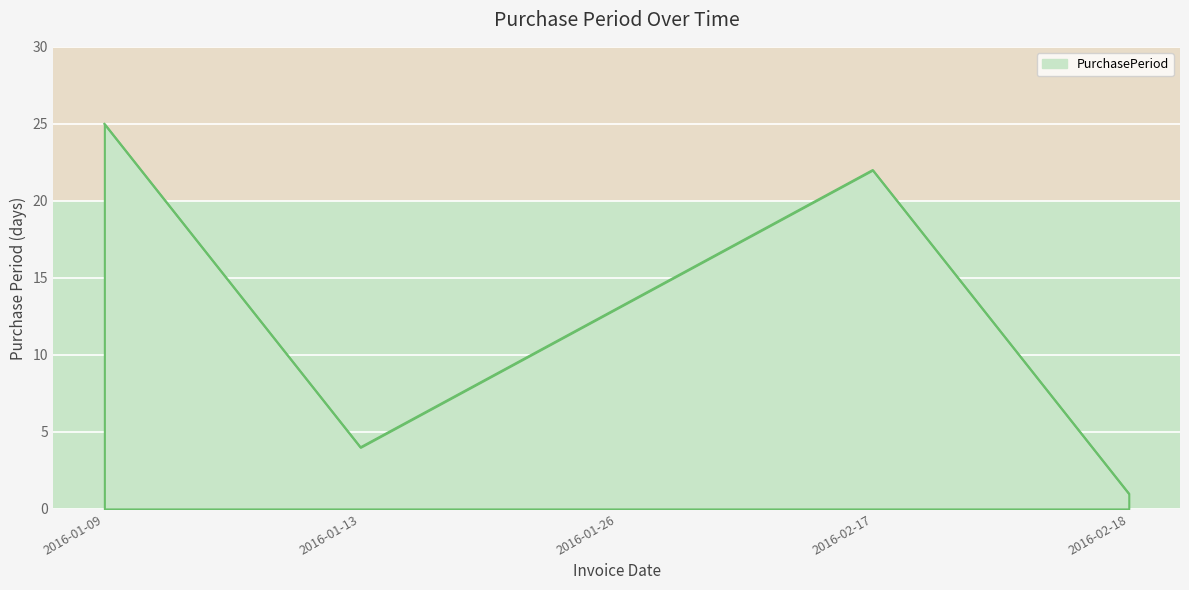

The chart shows a value of 4 at 2016-01-13. True or false?

True